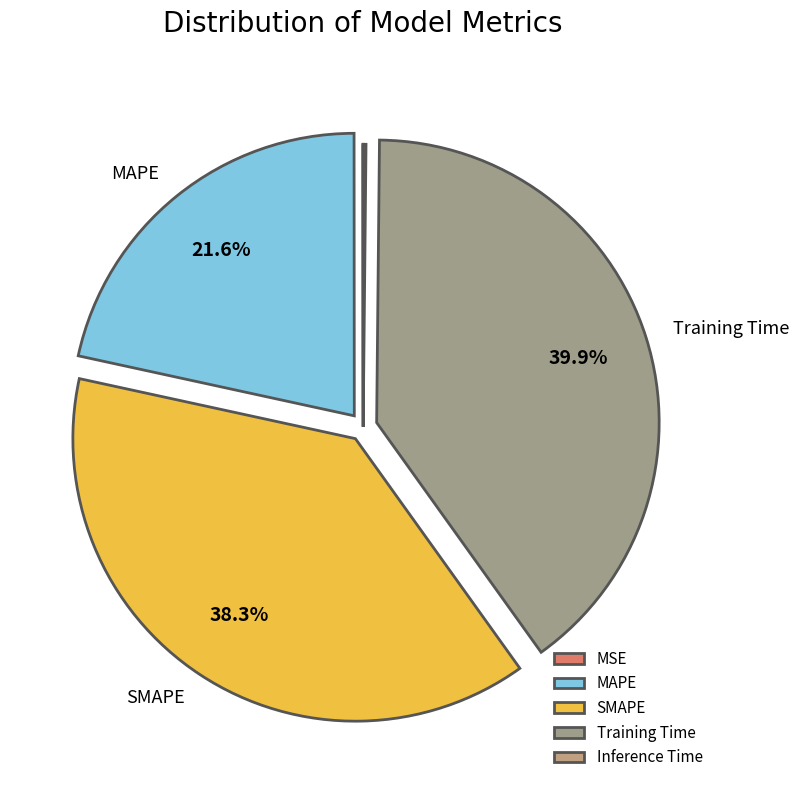

Is there a majority slice in this chart?

No